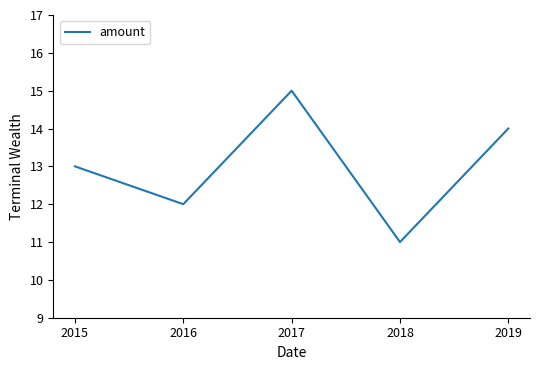

List the labels in order of value, smallest first.

2018, 2016, 2015, 2019, 2017